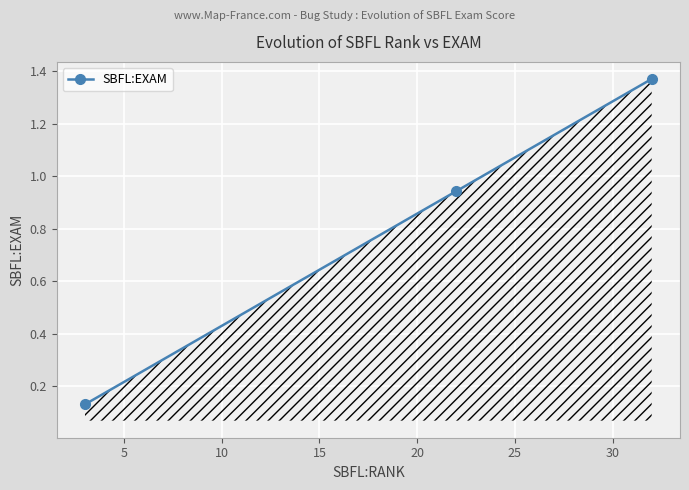

What is the sum of all values?

2.4